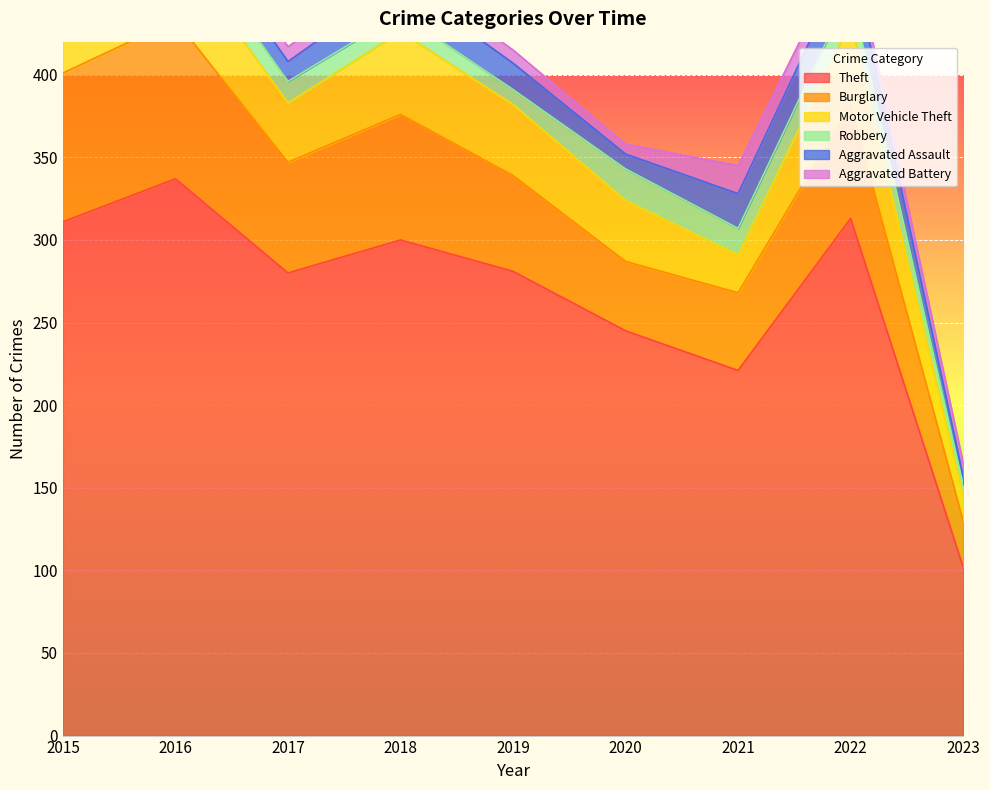

At how many categories does at least one series exceed 216?

8